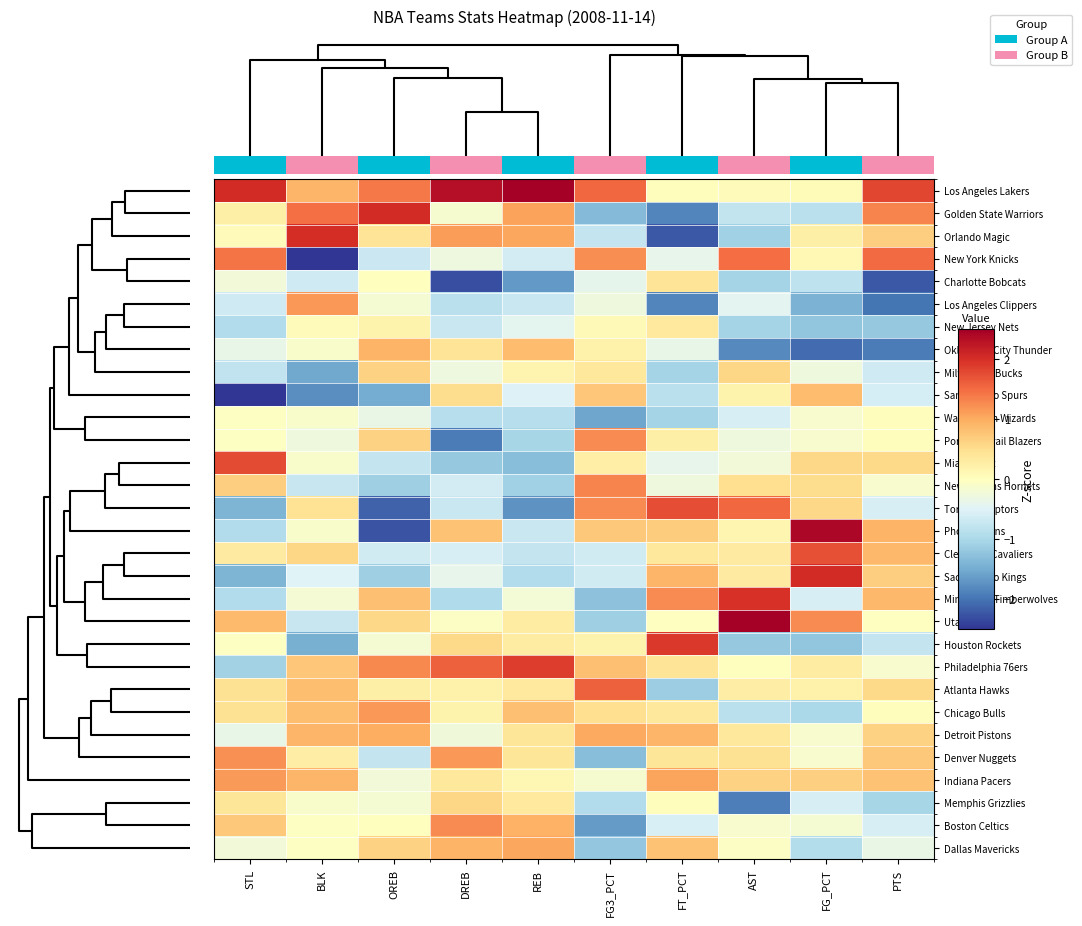

What is the maximum value for Houston Rockets?

1.9